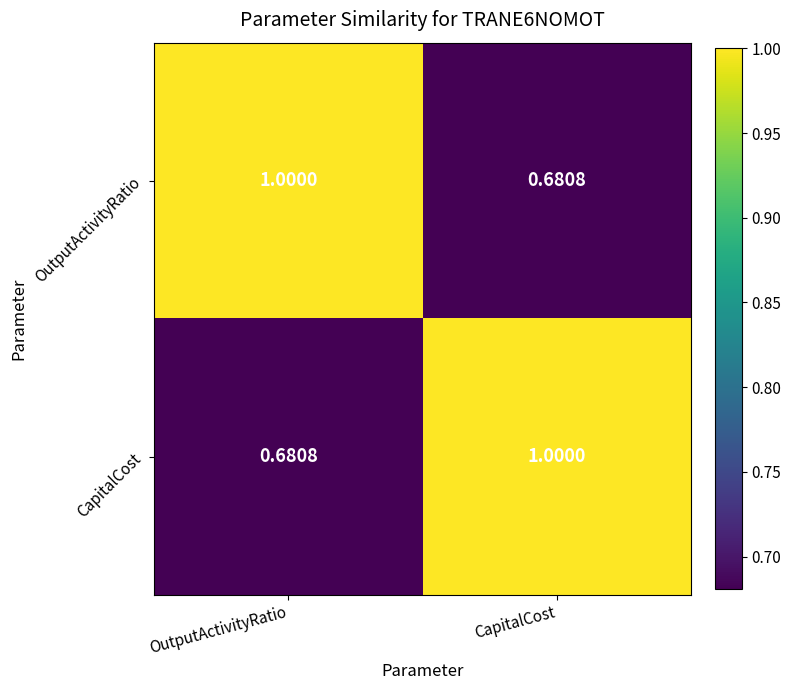

Rank the categories by CapitalCost value from lowest to highest.

OutputActivityRatio, CapitalCost